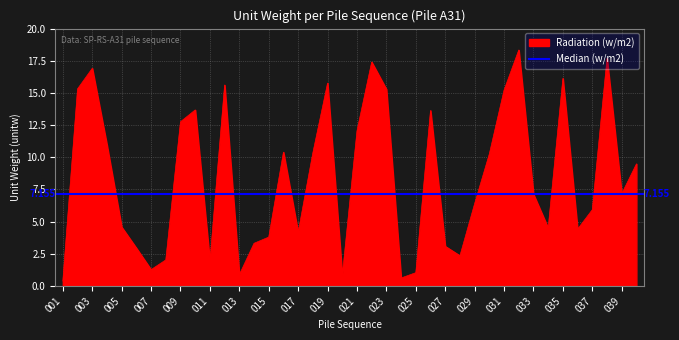

What is the sum of the values at 033 and 029?

13.5